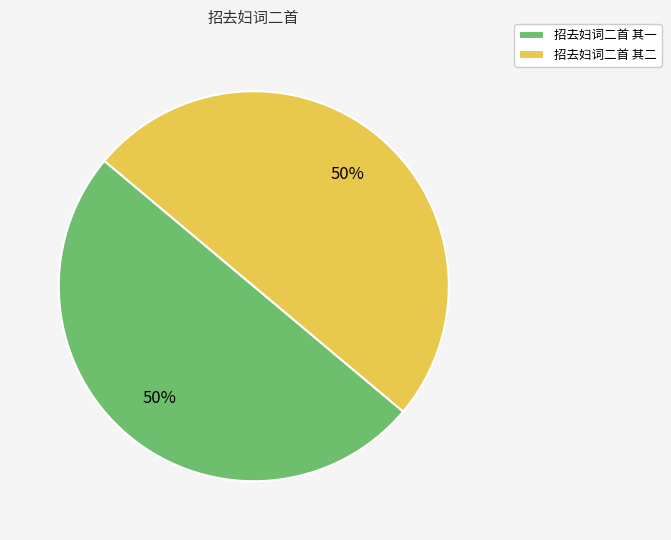

Count the number of slices in the pie.

2